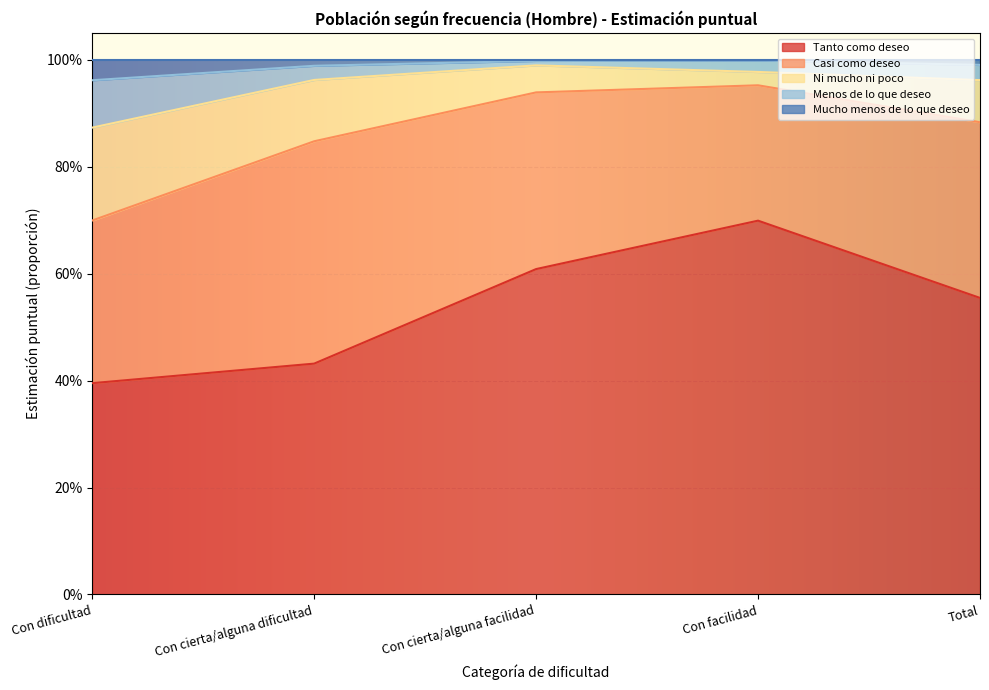

What position from the right is Con facilidad?

2